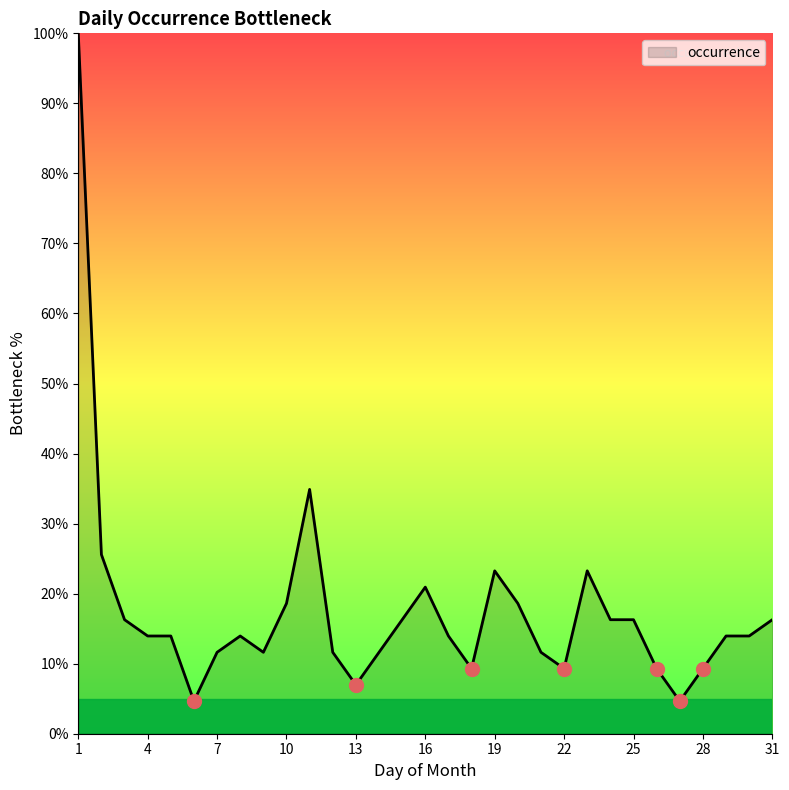

How many distinct data groups are displayed?

1